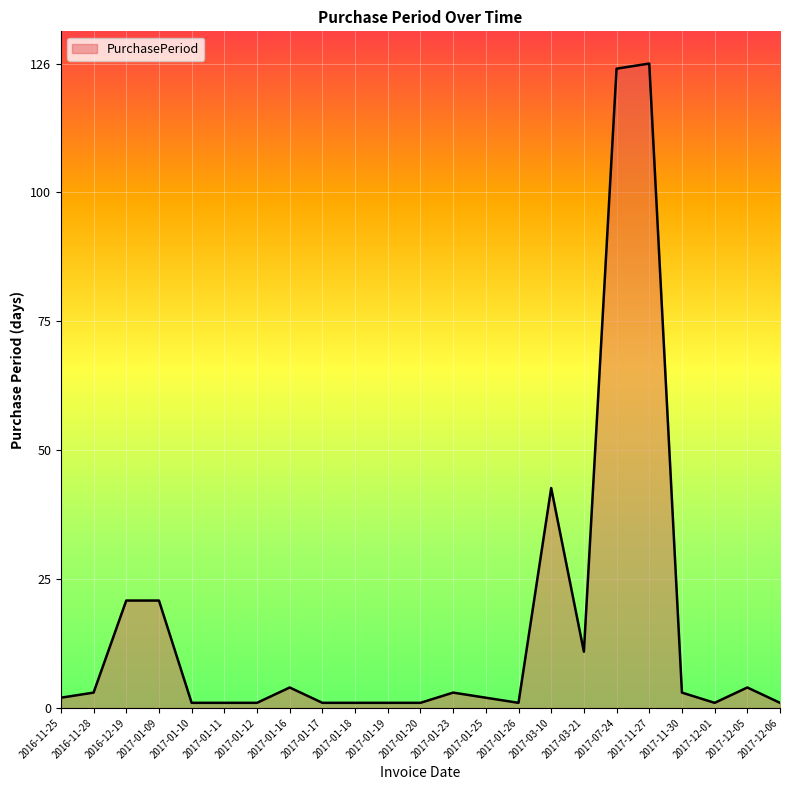

What is the smallest value displayed?

1